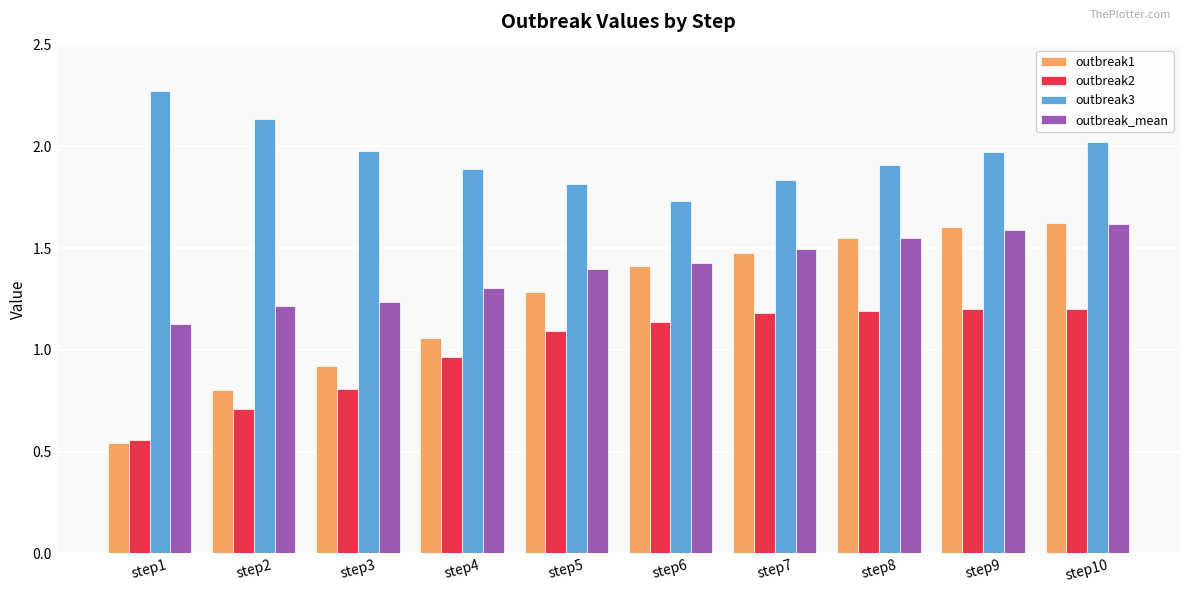

Which category has the lowest value in the outbreak3 series?

step6